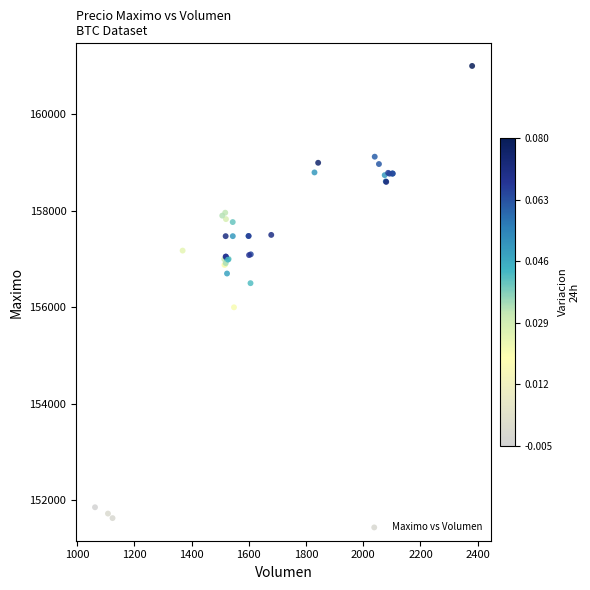

What Y value in the scatter plot is closest to 156316?

156500